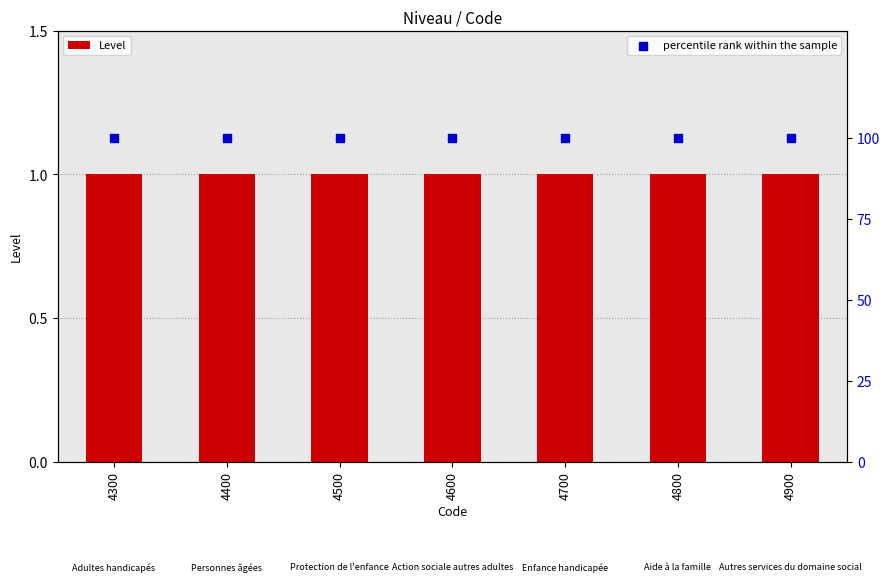

What are all the series names shown in the legend?

Level, percentile rank within the sample